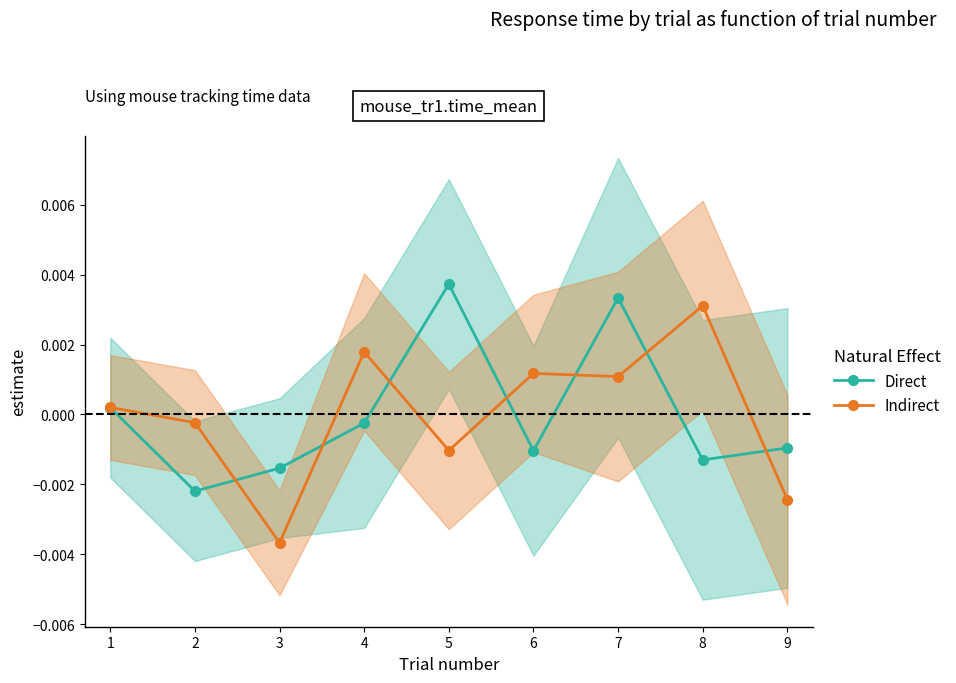

Between 3 and 6, which is larger?

6